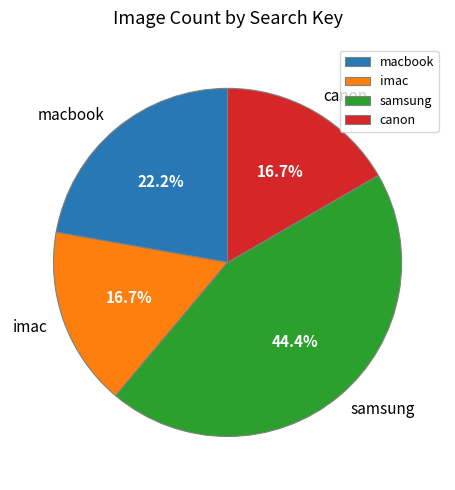

To the nearest percent, what is the combined percentage of canon and imac?

33%